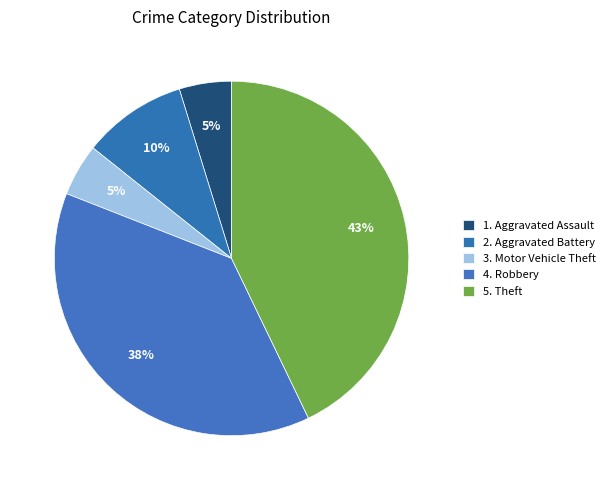

Is there any slice that represents more than half of the pie?

No